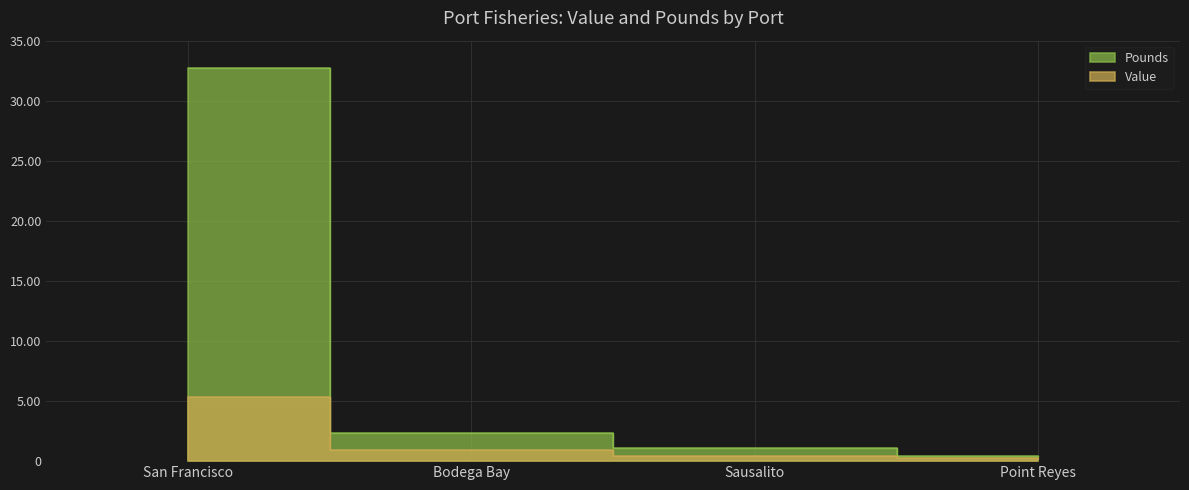

At which label is Value closest to 2777413?

Bodega Bay